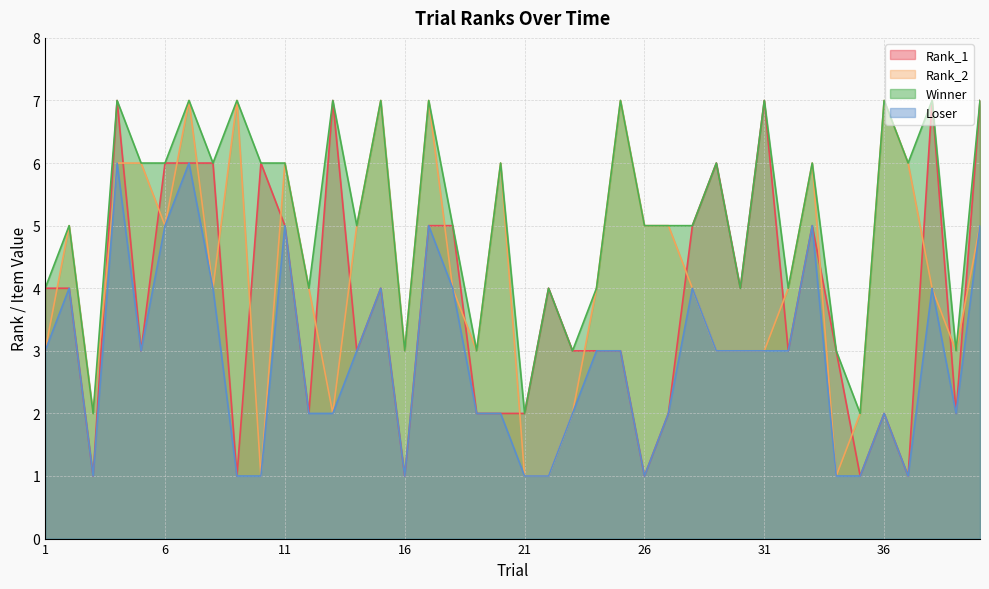

Reading right to left, list all the values displayed in this chart.

Rank_1: 40=7	39=2	38=7	37=1	36=2	35=1	34=3	33=5	32=3	31=7	30=4	29=6	28=5	27=2	26=1	25=3	24=3	23=3	22=4	21=2	20=2	19=2	18=5	17=5	16=1	15=4	14=3	13=7	12=2	11=5	10=6	9=1	8=6	7=6	6=6	5=3	4=7	3=1	2=4	1=4
Rank_2: 40=5	39=3	38=4	37=6	36=7	35=2	34=1	33=6	32=4	31=3	30=3	29=3	28=4	27=5	26=5	25=7	24=4	23=2	22=1	21=1	20=6	19=3	18=4	17=7	16=3	15=7	14=5	13=2	12=4	11=6	10=1	9=7	8=4	7=7	6=5	5=6	4=6	3=2	2=5	1=3
Winner: 40=7	39=3	38=7	37=6	36=7	35=2	34=3	33=6	32=4	31=7	30=4	29=6	28=5	27=5	26=5	25=7	24=4	23=3	22=4	21=2	20=6	19=3	18=5	17=7	16=3	15=7	14=5	13=7	12=4	11=6	10=6	9=7	8=6	7=7	6=6	5=6	4=7	3=2	2=5	1=4
Loser: 40=5	39=2	38=4	37=1	36=2	35=1	34=1	33=5	32=3	31=3	30=3	29=3	28=4	27=2	26=1	25=3	24=3	23=2	22=1	21=1	20=2	19=2	18=4	17=5	16=1	15=4	14=3	13=2	12=2	11=5	10=1	9=1	8=4	7=6	6=5	5=3	4=6	3=1	2=4	1=3